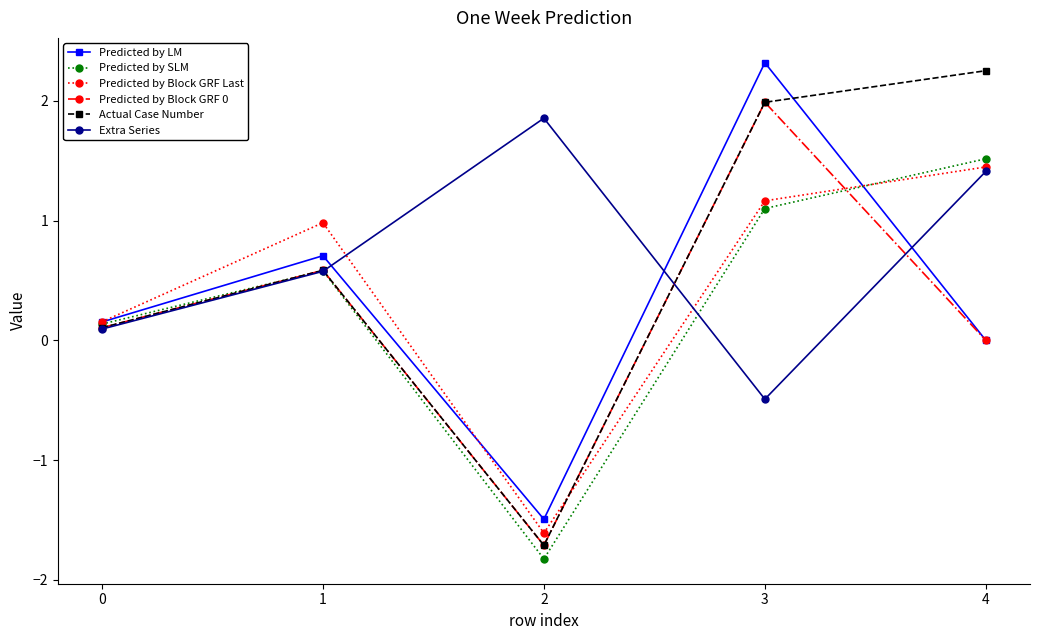

List the series in order of their peak value, highest first.

Predicted by LM, Actual Case Number, Predicted by Block GRF 0, Extra Series, Predicted by SLM, Predicted by Block GRF Last